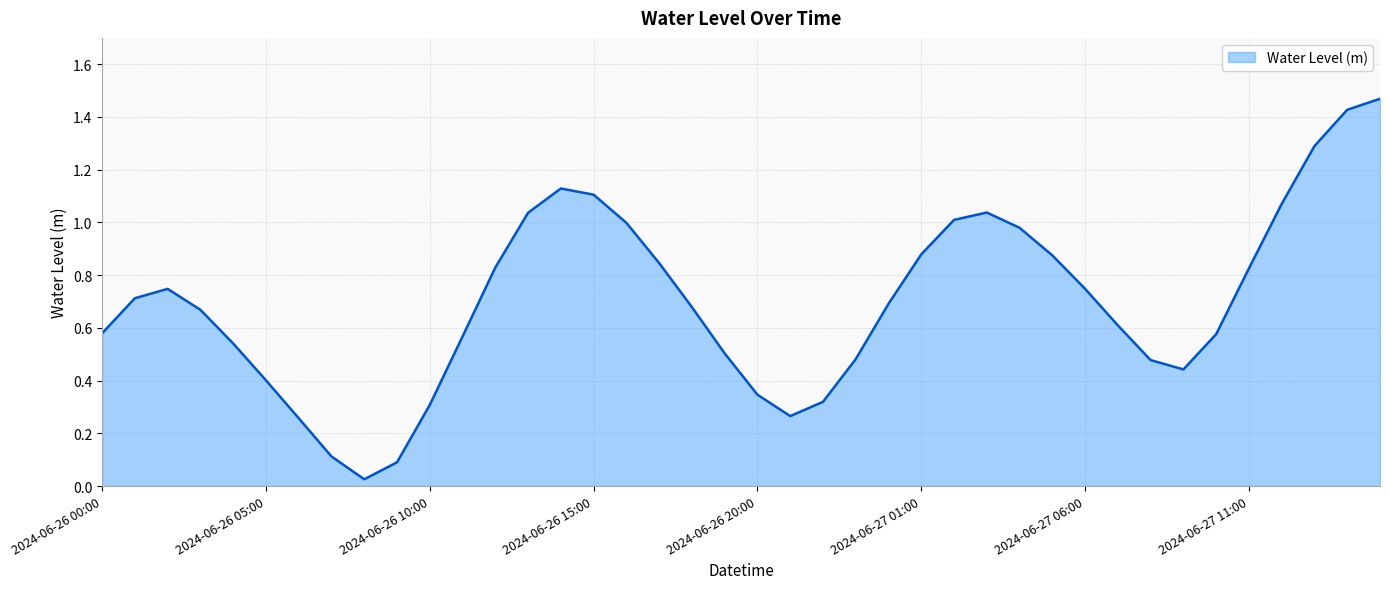

Is this an area chart (filled region under the line)?

Yes